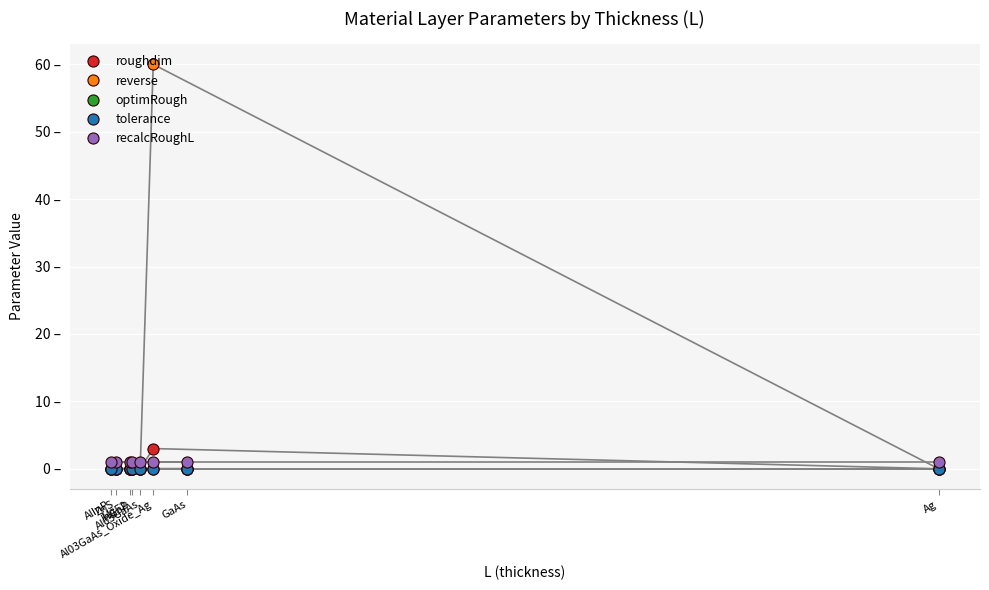

Between MgF2 and Al03GaAs, which series saw the biggest shift?

roughdim